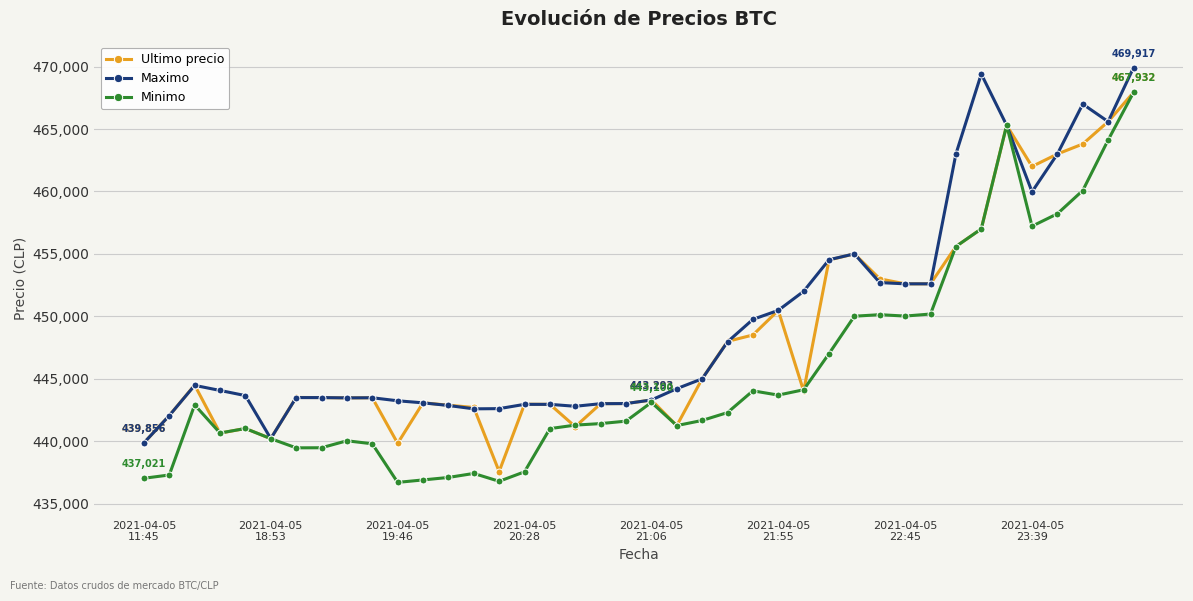

At how many categories does at least one series exceed 451054?

14